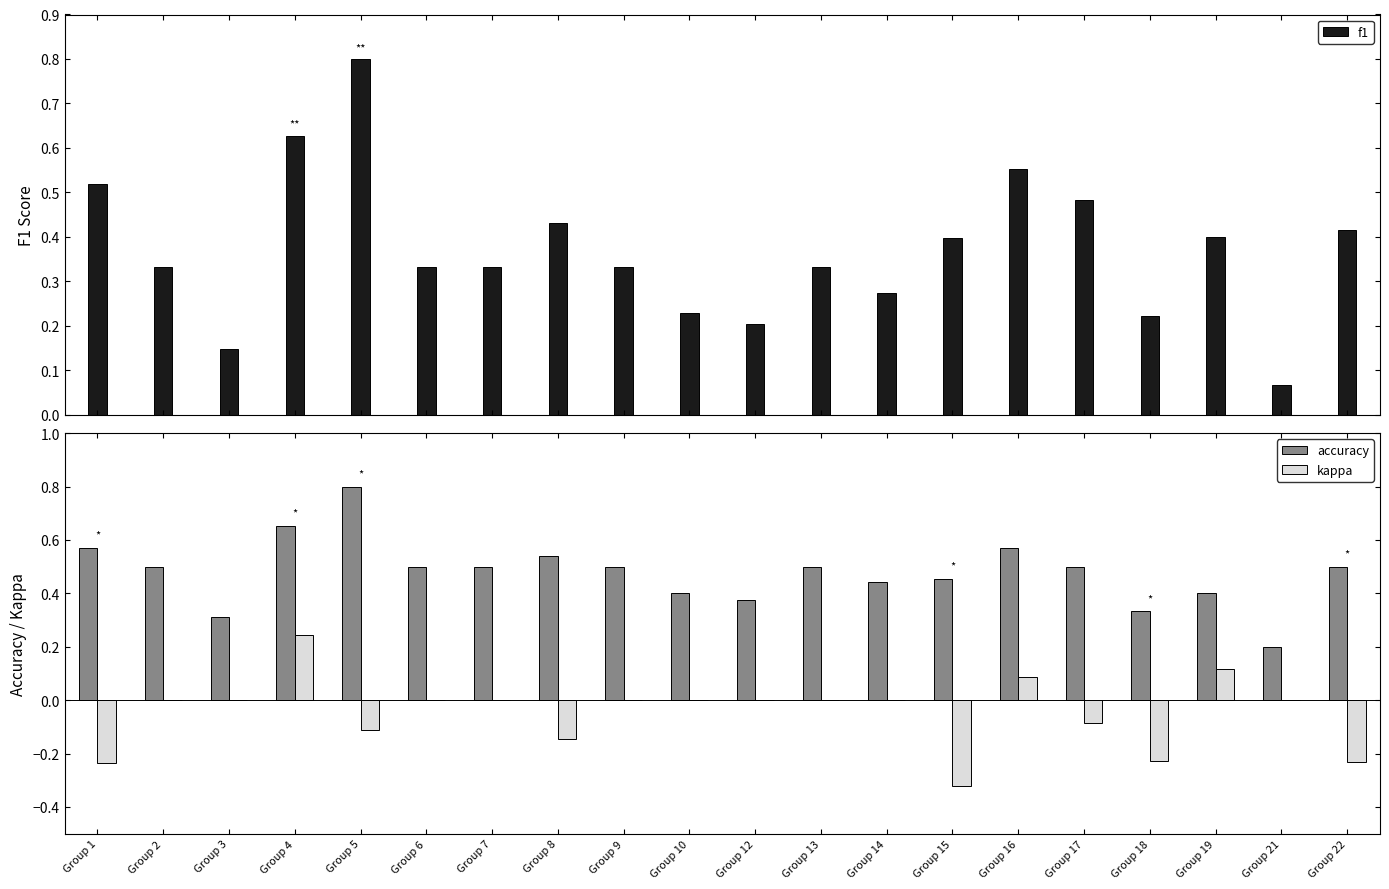

Is it true that accuracy equals 0.2 at Group 21?

True